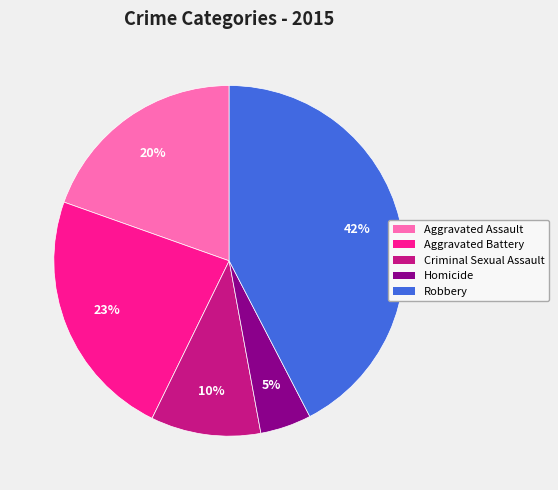

What is the smallest slice in the pie chart?

Homicide